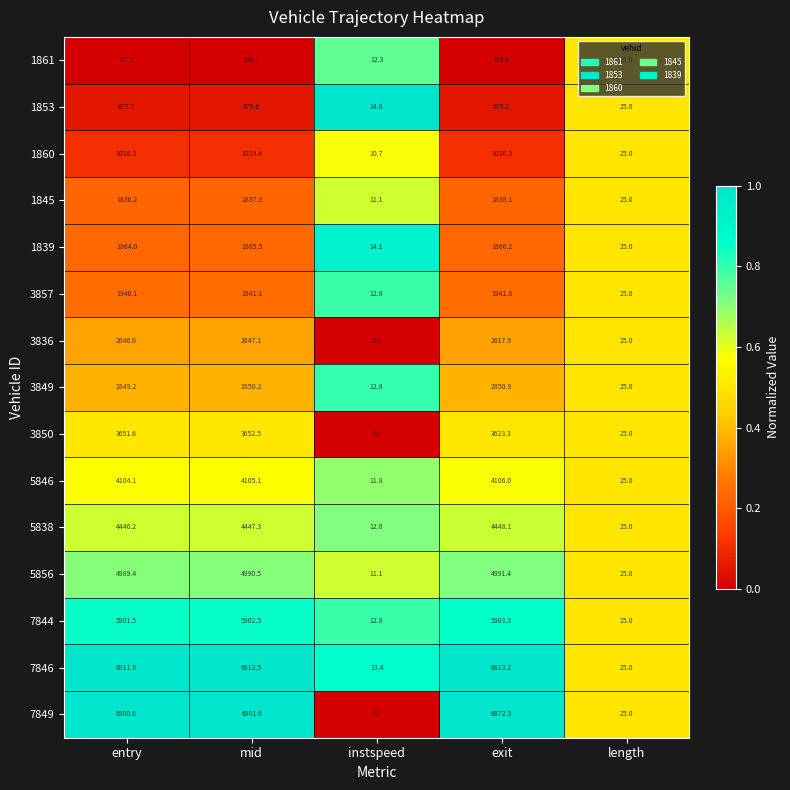

What is the difference between the 7844 values at instspeed and mid?

5889.7